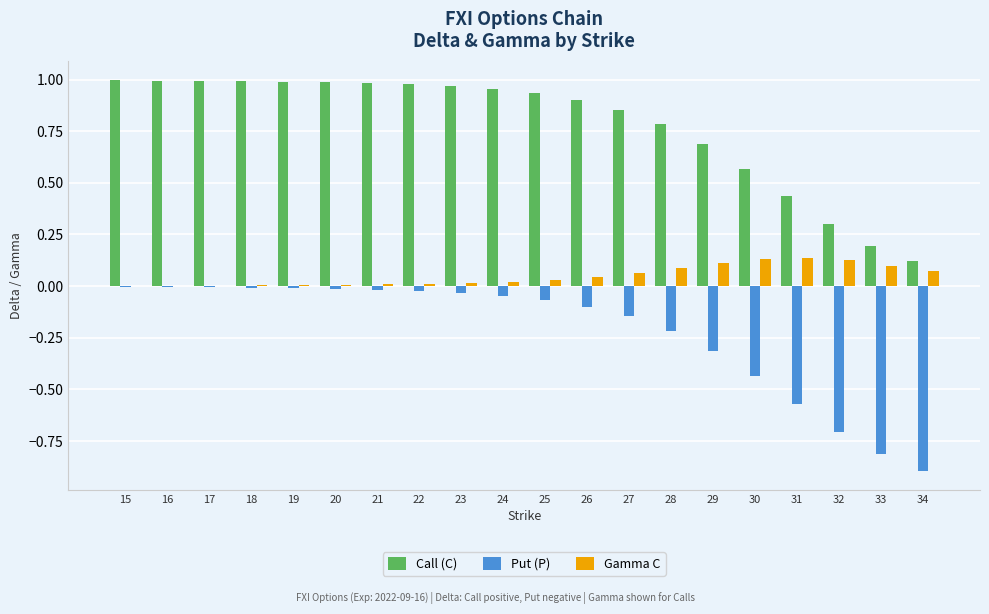

The value of Call (C) at 32 is 0.1. True or false?

False